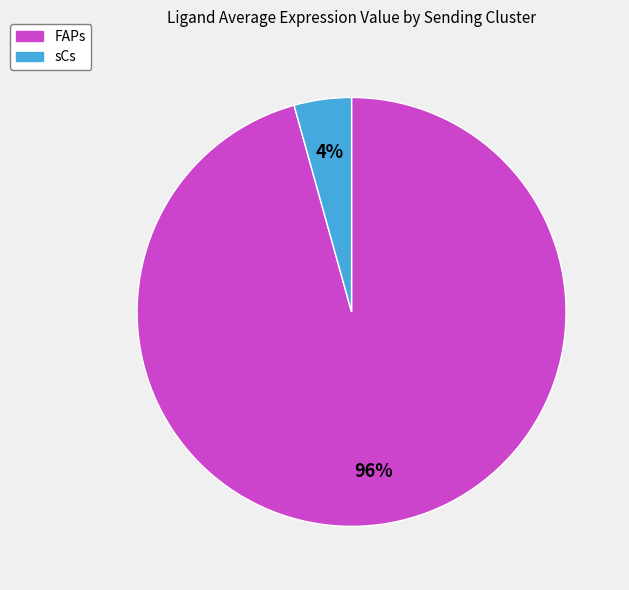

What is the smallest slice in the pie chart?

sCs